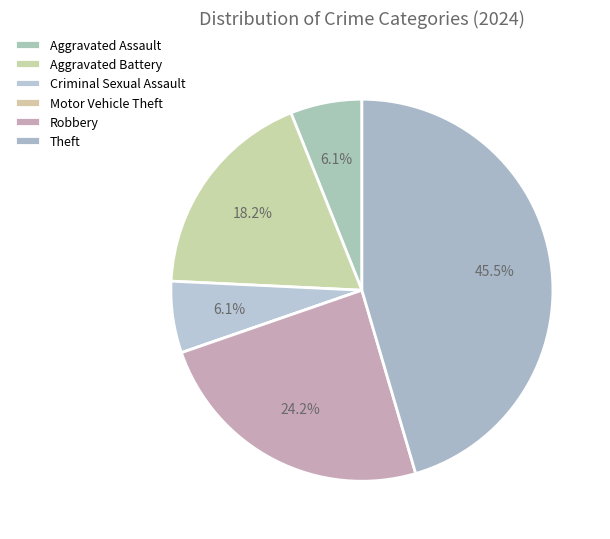

Between Motor Vehicle Theft and Aggravated Battery, which is larger?

Aggravated Battery